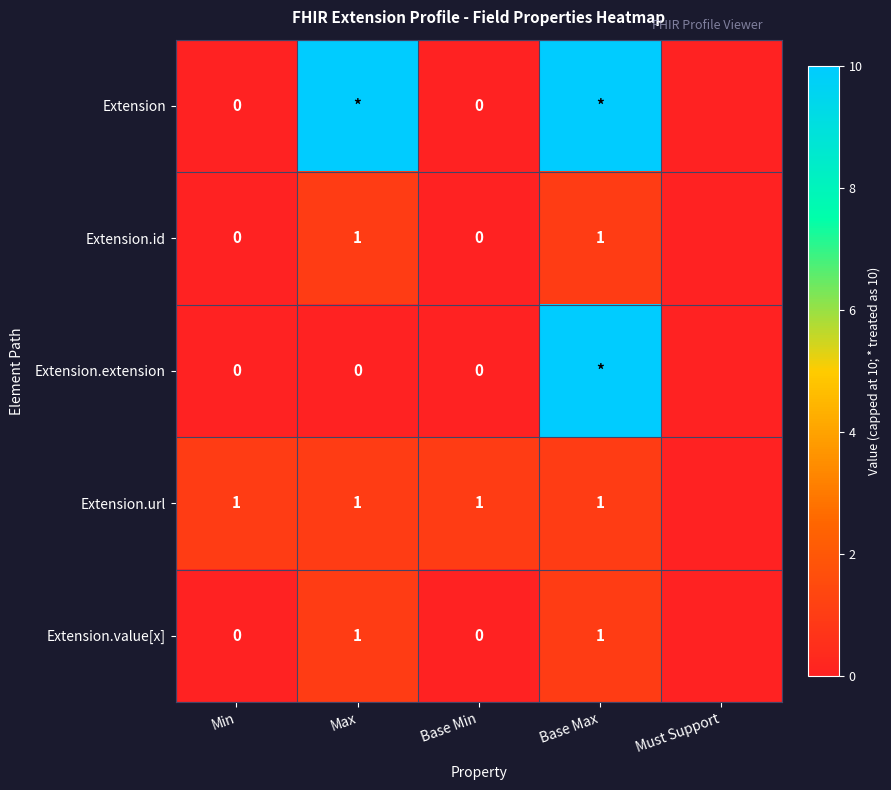

What is the total value across all series at Base Min?

1